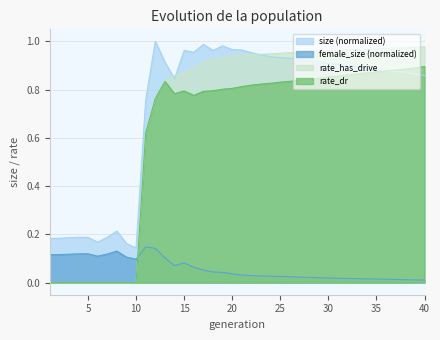

Where is female_size nearest to the value 0?

40